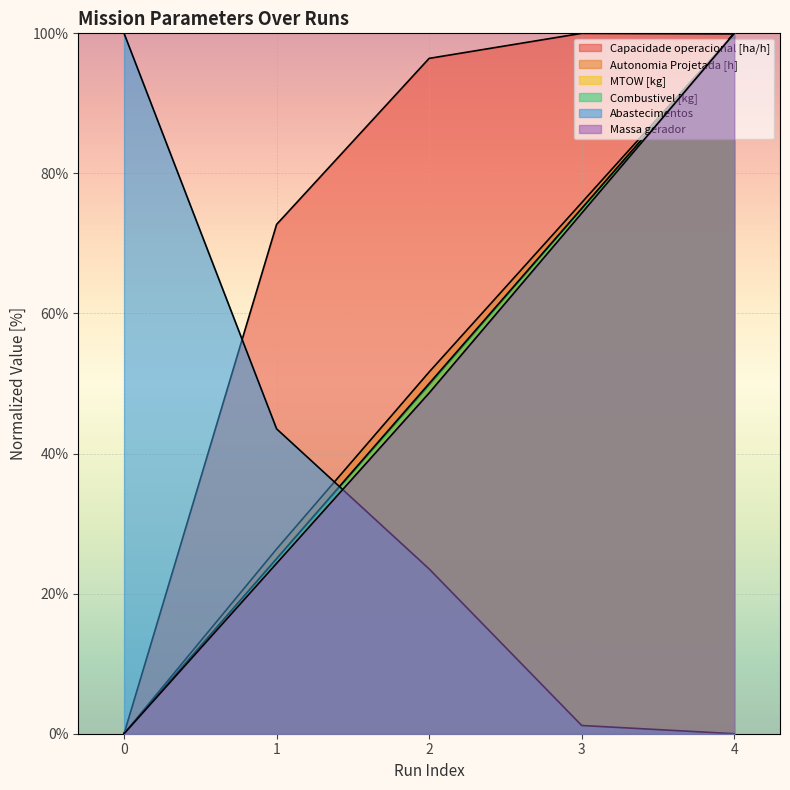

Reading right to left, what are all the values shown in this chart?

Capacidade operacional [ha/h]: 4=99.9	3=100.0	2=96.4	1=72.7	0=0.0
Autonomia Projetada [h]: 4=100.0	3=75.8	2=51.6	1=26.4	0=0.0
MTOW [kg]: 4=100.0	3=74.9	2=49.8	1=24.9	0=0.0
Combustivel [kg]: 4=100.0	3=75.0	2=50.0	1=25.0	0=0.0
Abastecimentos: 4=0.0	3=1.2	2=23.5	1=43.5	0=100.0
Massa gerador: 4=100.0	3=74.3	2=48.6	1=24.3	0=0.0